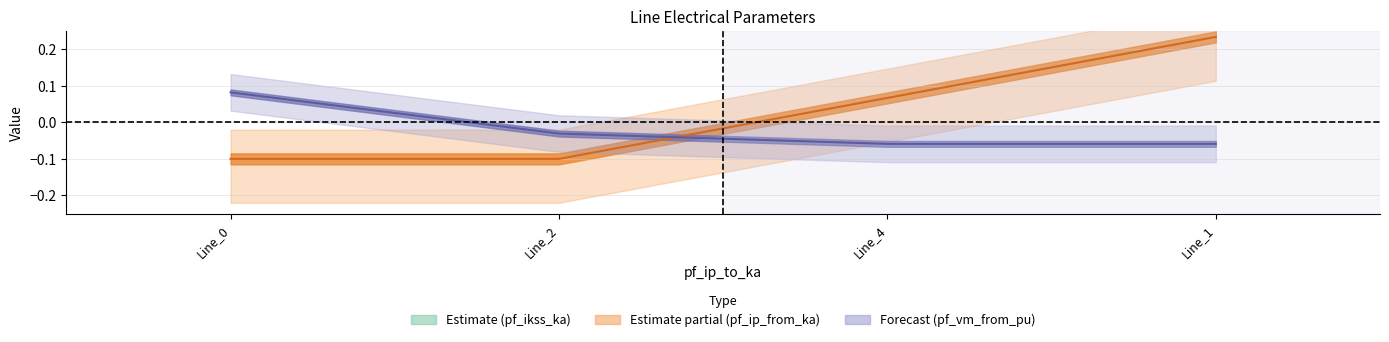

Is it true that pf_ip_from_ka equals -0.0 at Line_0?

False